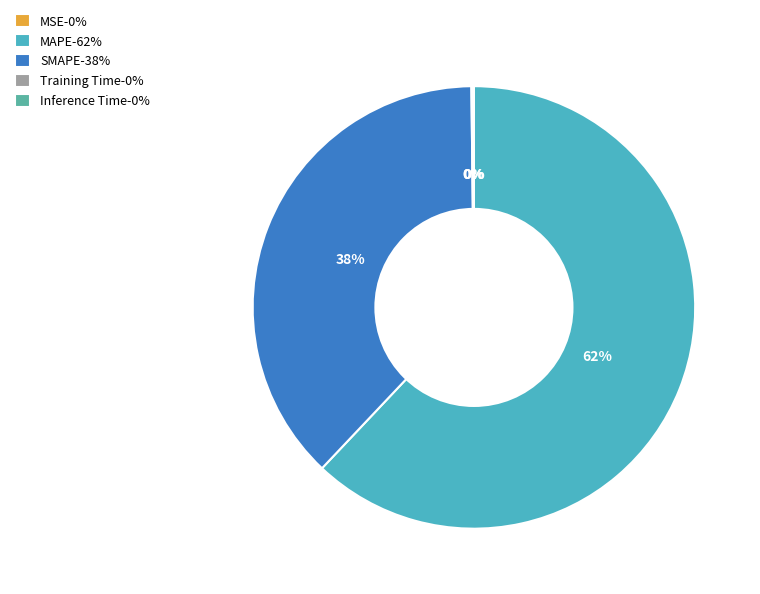

Is it true that MSE is 0% of the pie?

True